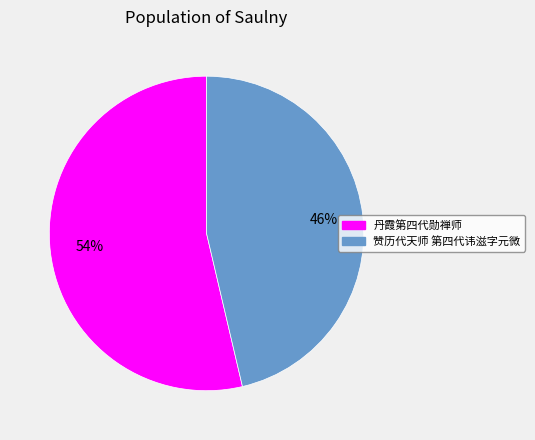

Do 赞历代天师 第四代讳滋字元微 and 丹霞第四代勋禅师 together represent more than half of the pie?

Yes